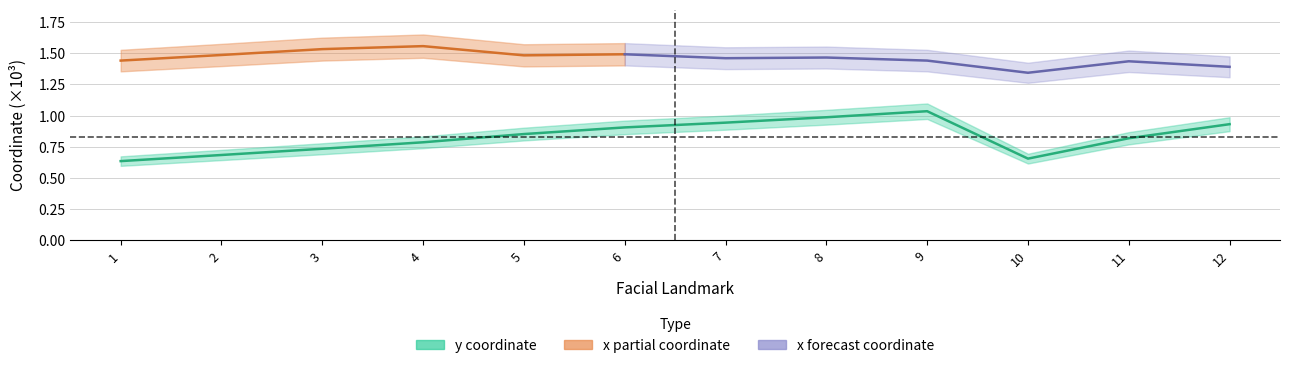

Approximately how many times larger is the value at 6 compared to 9?

0.9